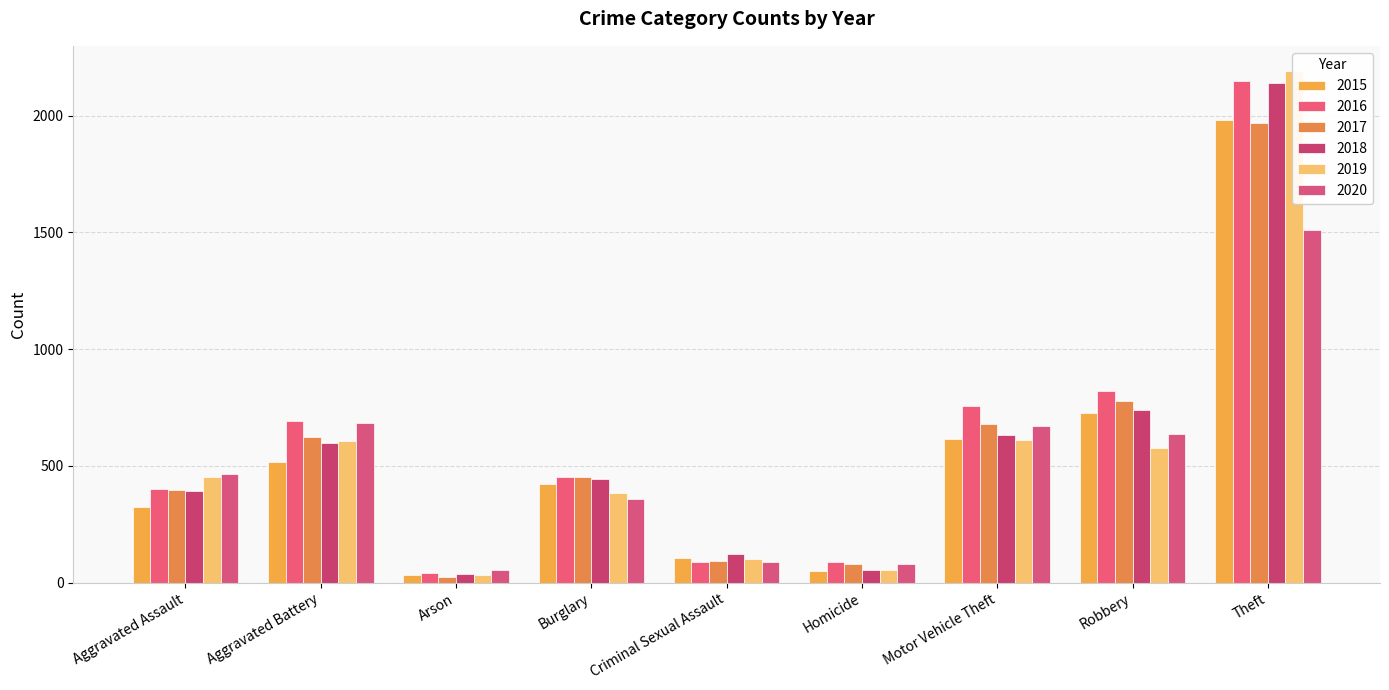

How many bars are there in each group?

6